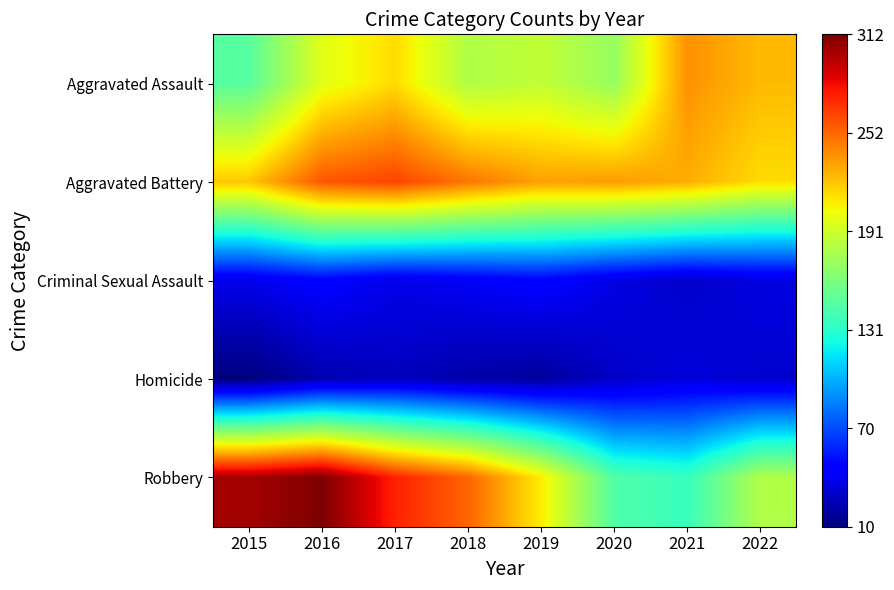

Which series has the largest range (max minus min)?

Robbery